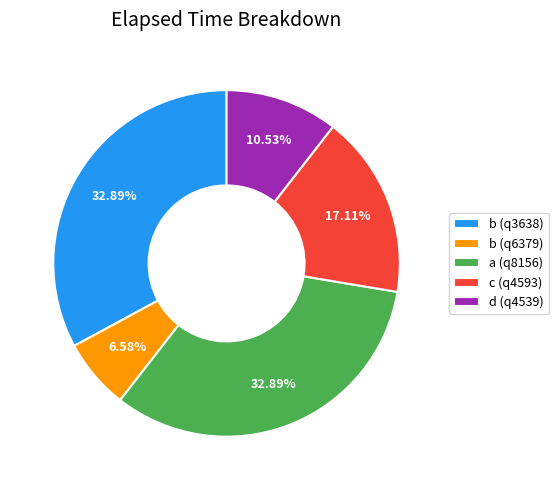

True or false: c (q4593) accounts for 17% of the total.

True